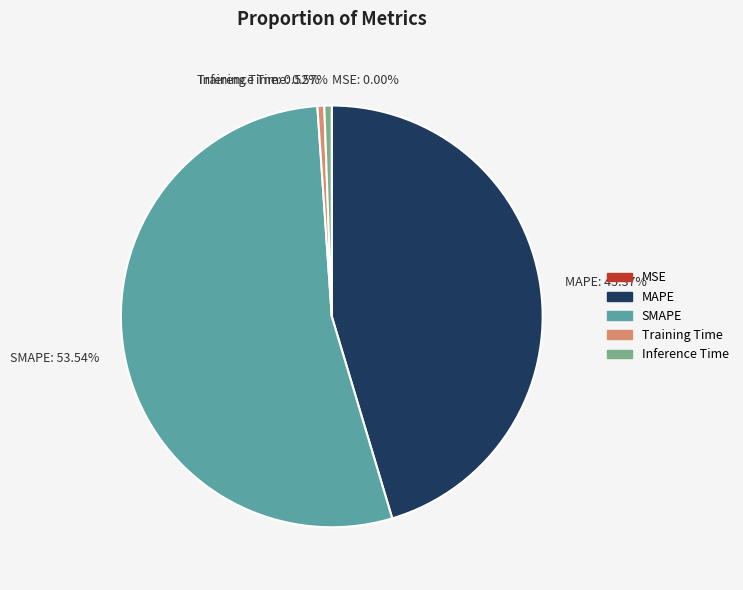

Which has a higher value, MAPE or Training Time?

MAPE